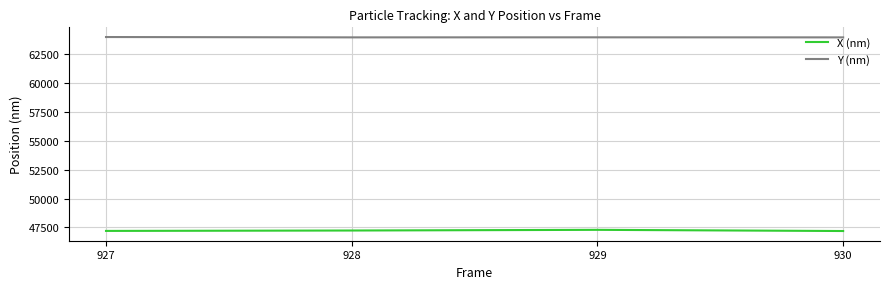

The value of Y (nm) at 928 is 27080.1. True or false?

False